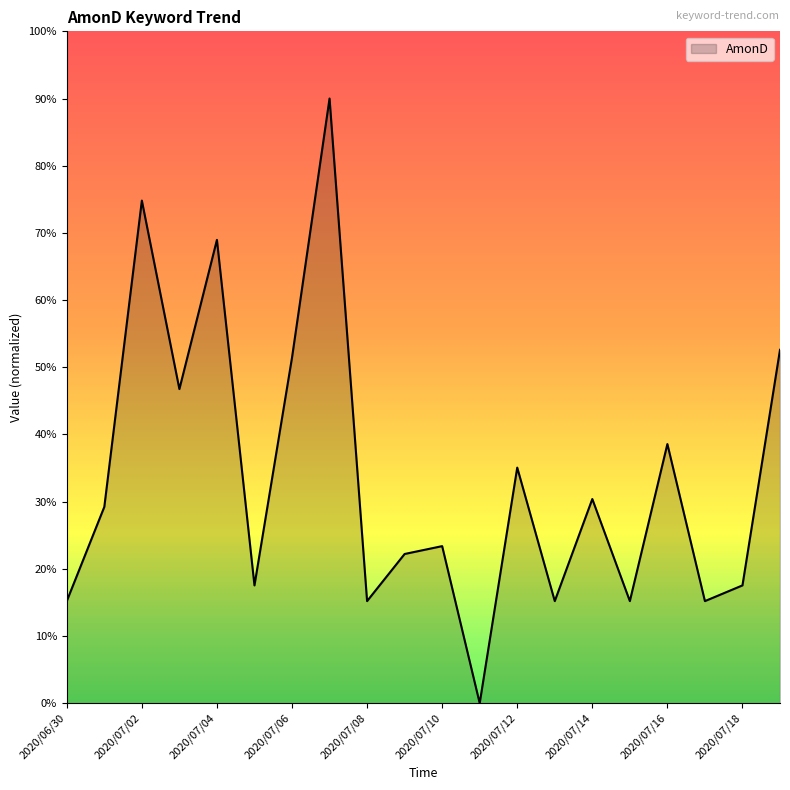

What is the difference between the maximum and minimum values?

90.0